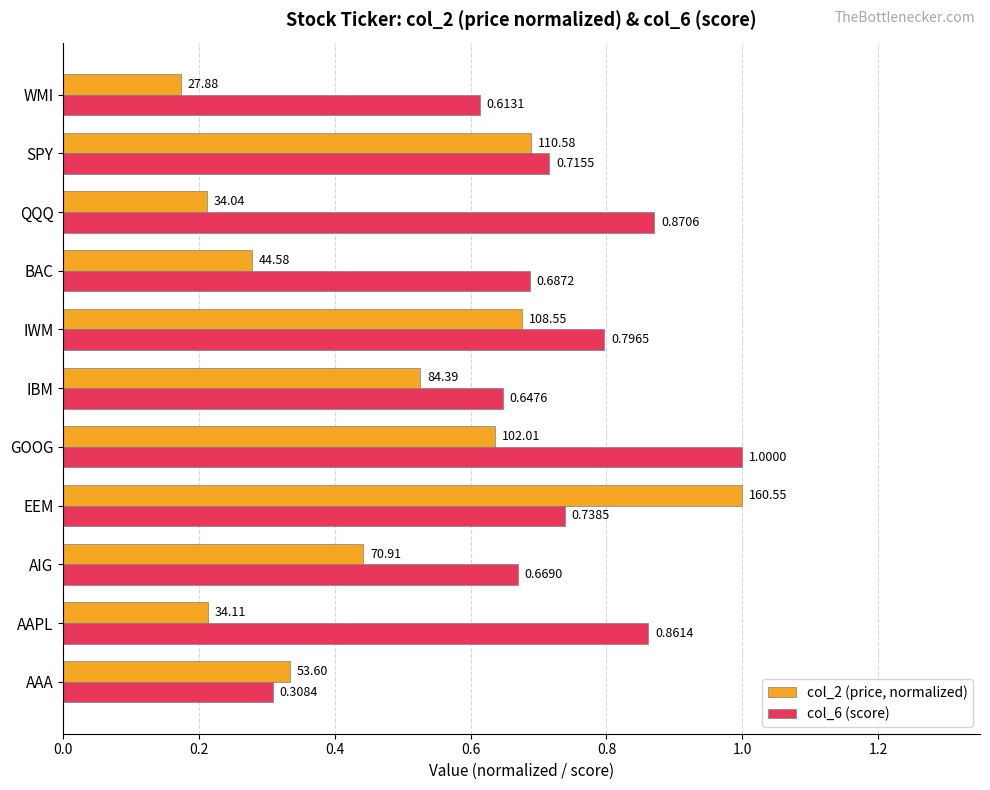

Which series changed the most between AAA and IBM?

col_6 (score)